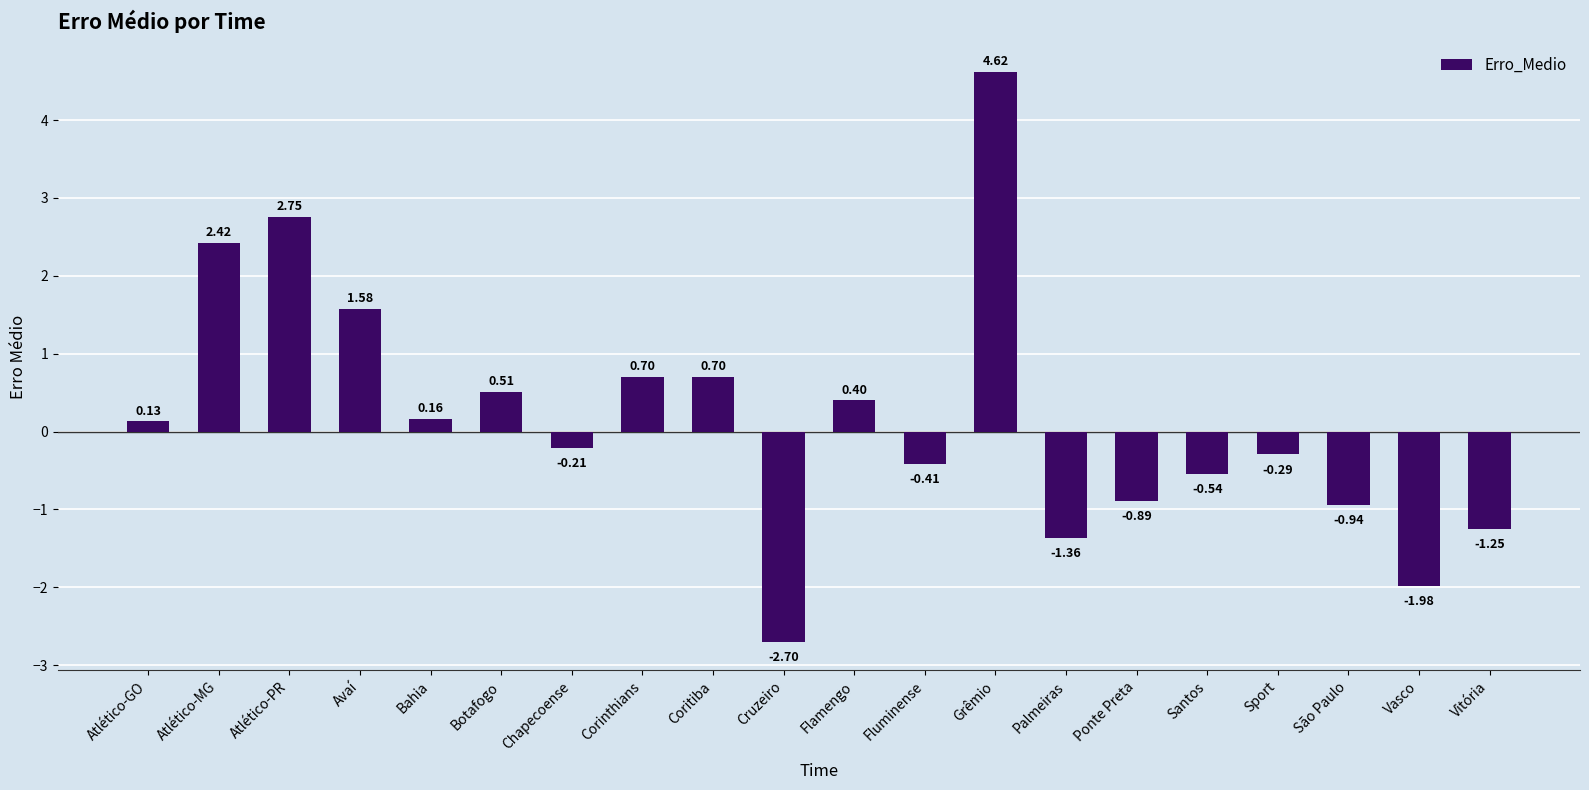

What is the label of the 5th bar from the right?

Santos